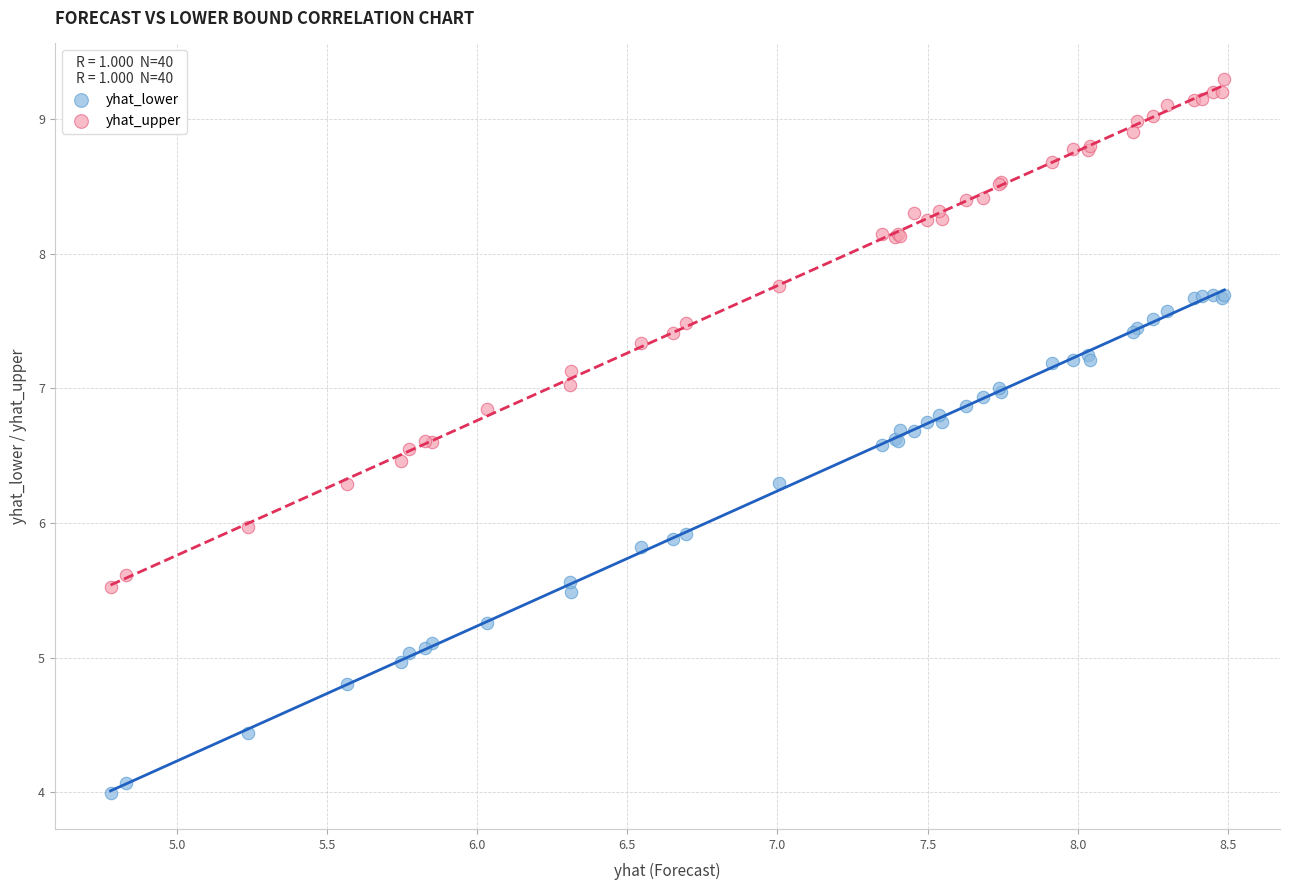

Which series reaches the minimum Y coordinate?

yhat_lower